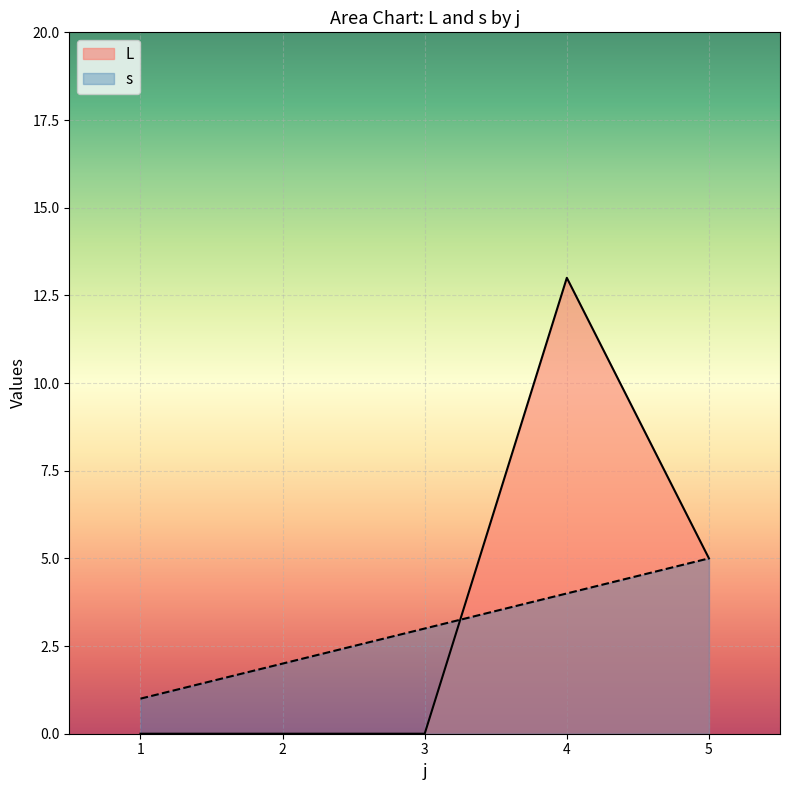

Which series ends up on top after the final intersection of L and s?

L